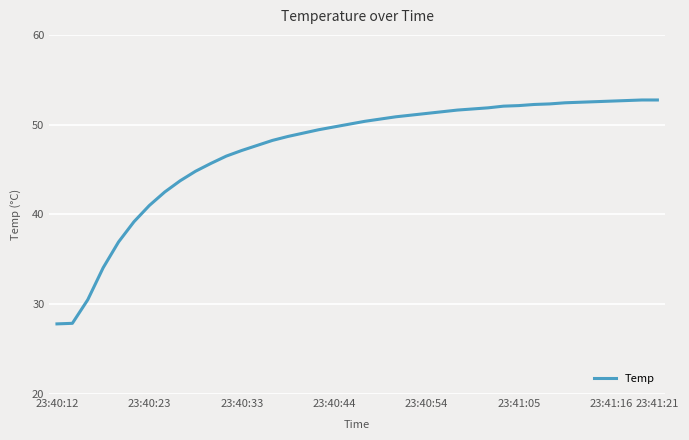

What is the difference between the maximum and minimum values?

24.9